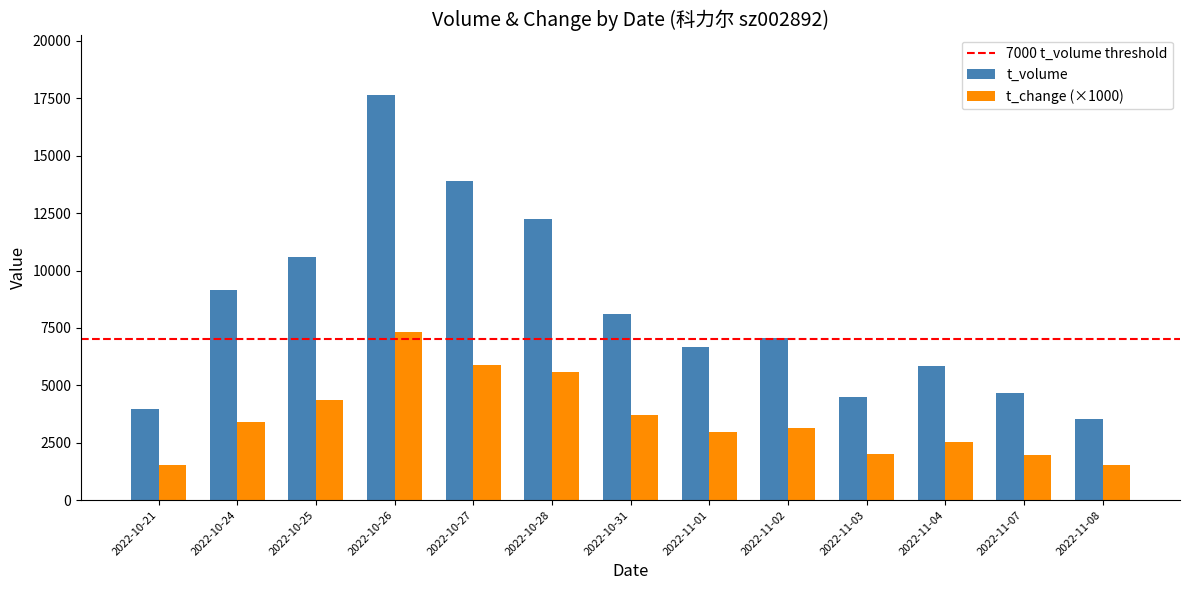

How many bars are there in total?

26